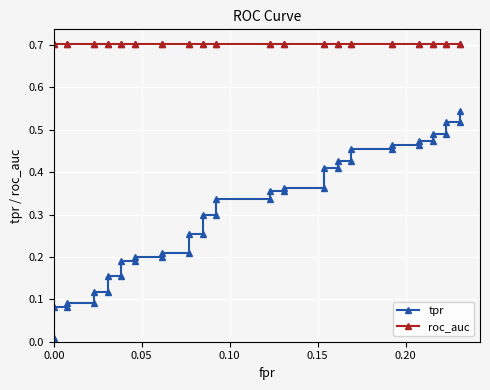

What are all the series names shown in the legend?

tpr, roc_auc